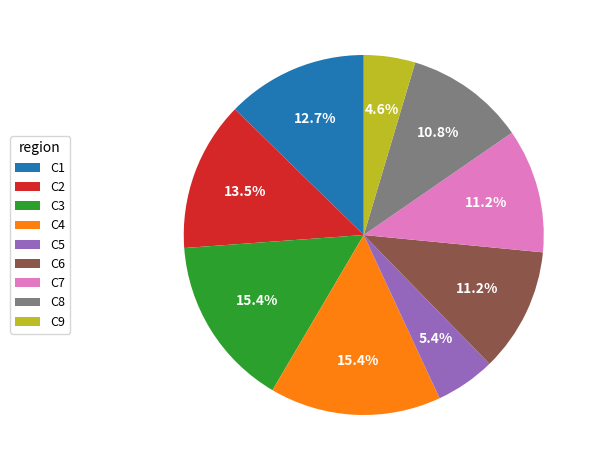

To the nearest percent, what portion does C8 represent?

11%